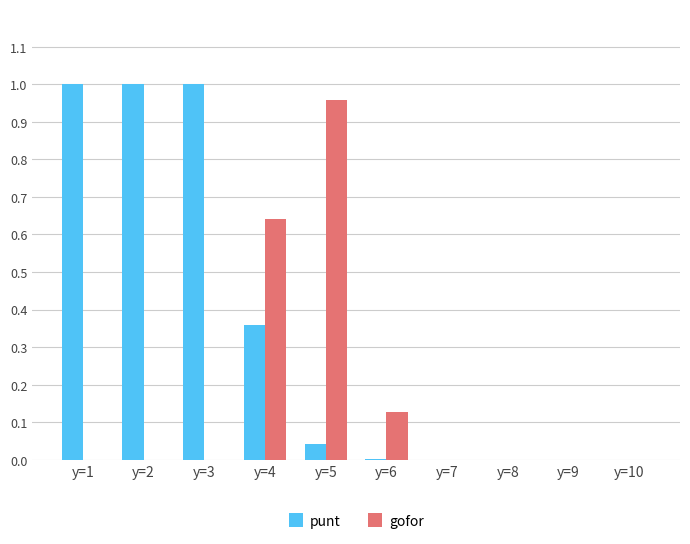

Which series has the largest total across all categories?

punt